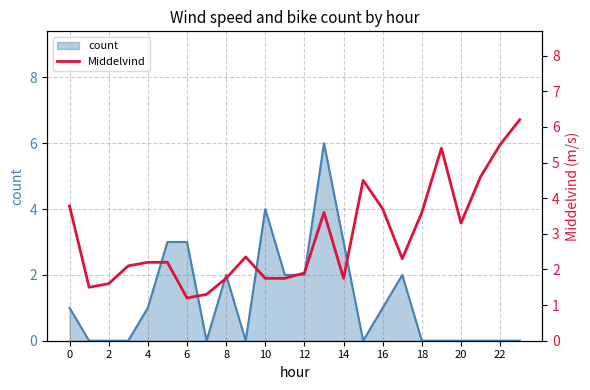

The count series shows 3 at 14. True or false?

True